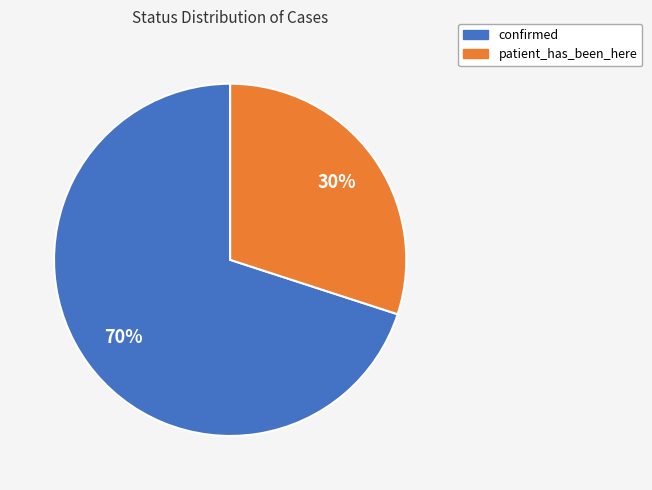

To the nearest percent, what is the difference between the confirmed and patient_has_been_here slice percentages?

40%